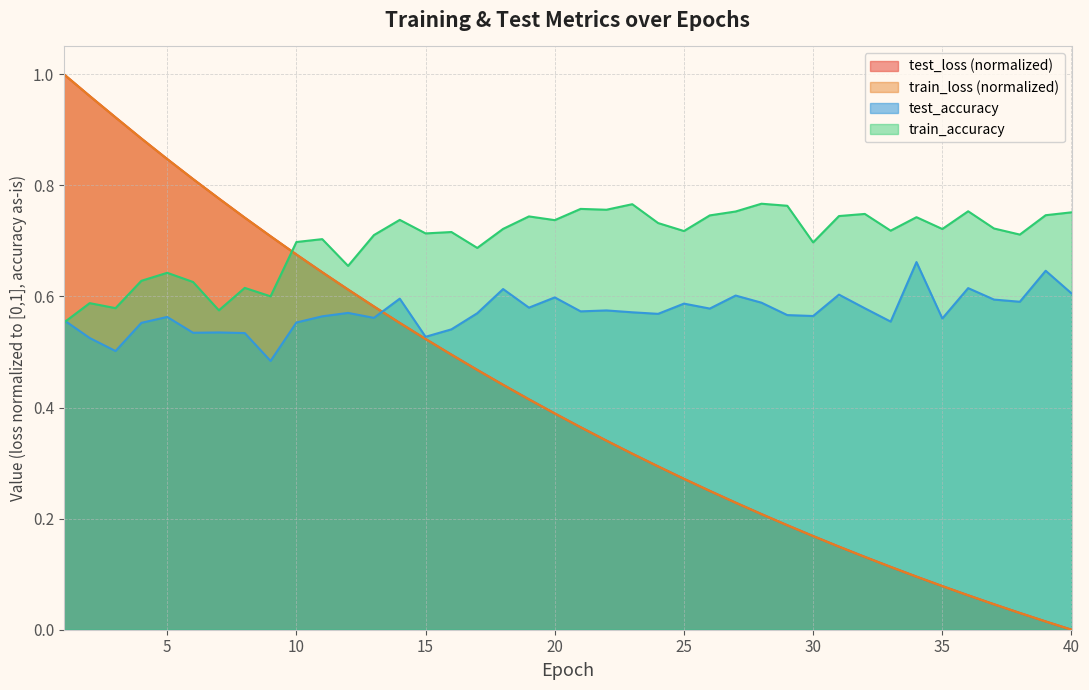

What is the approximate value of test_accuracy at 4?

0.6